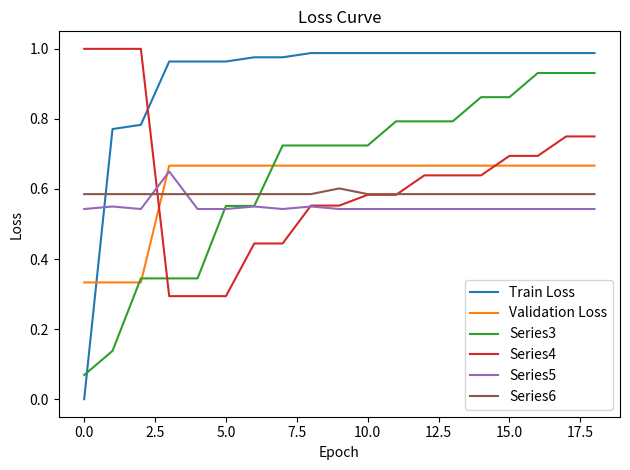

Which series ends up on top after the final intersection of Series3 and Validation Loss?

Series3